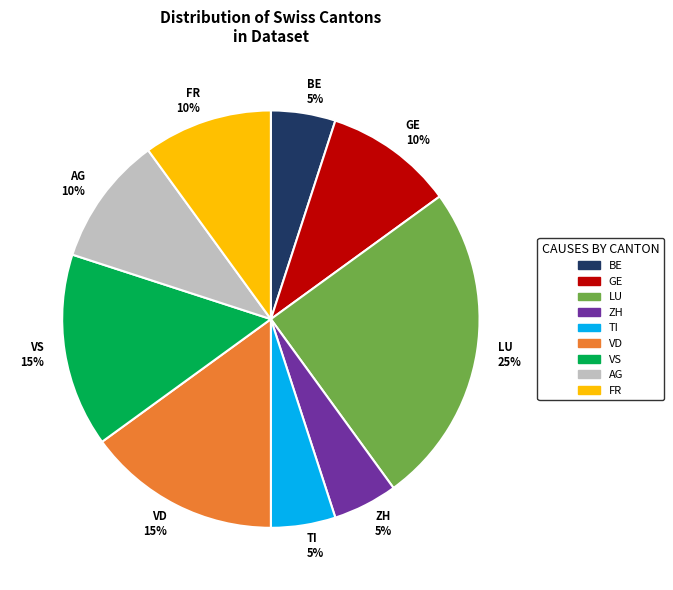

Count the number of slices in the pie.

9